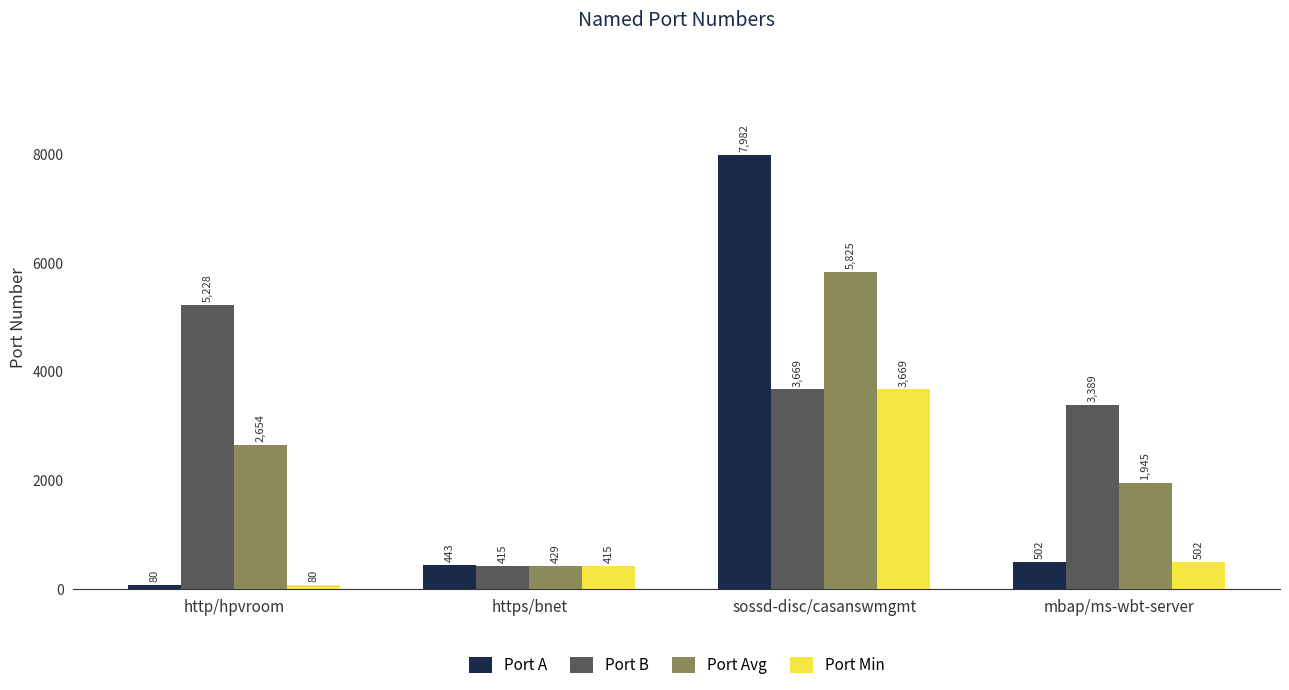

List the labels in order of Port Min value, largest first.

sossd-disc/casanswmgmt, mbap/ms-wbt-server, https/bnet, http/hpvroom